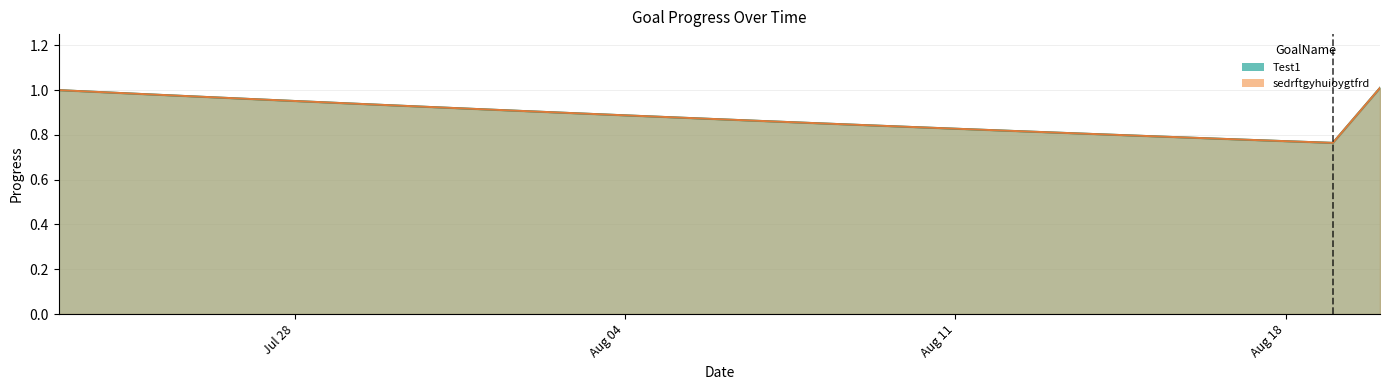

Is it true that Test1_Progress equals 0.5 at 2025-08-09?

False